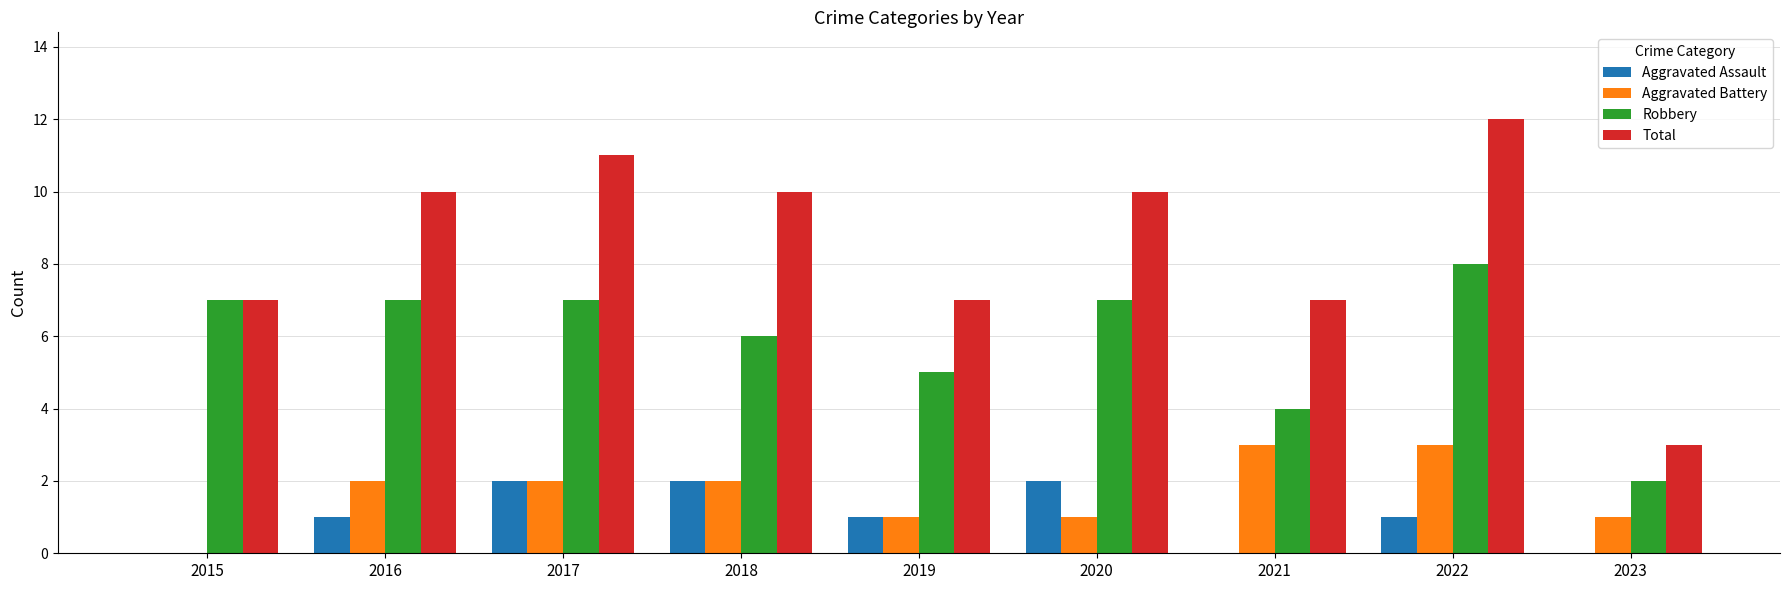

Between 2019 and 2022, which series saw the biggest shift?

Total